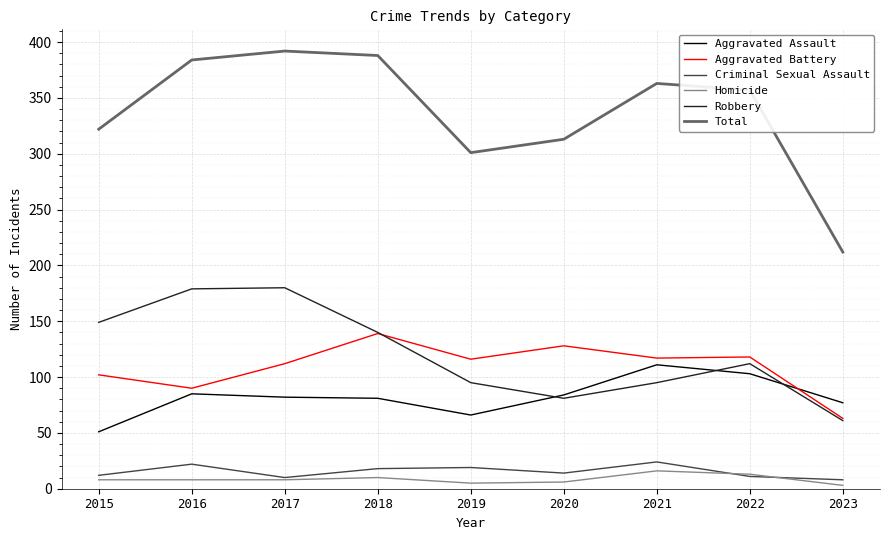

What is the total value across all series at 2022?

714